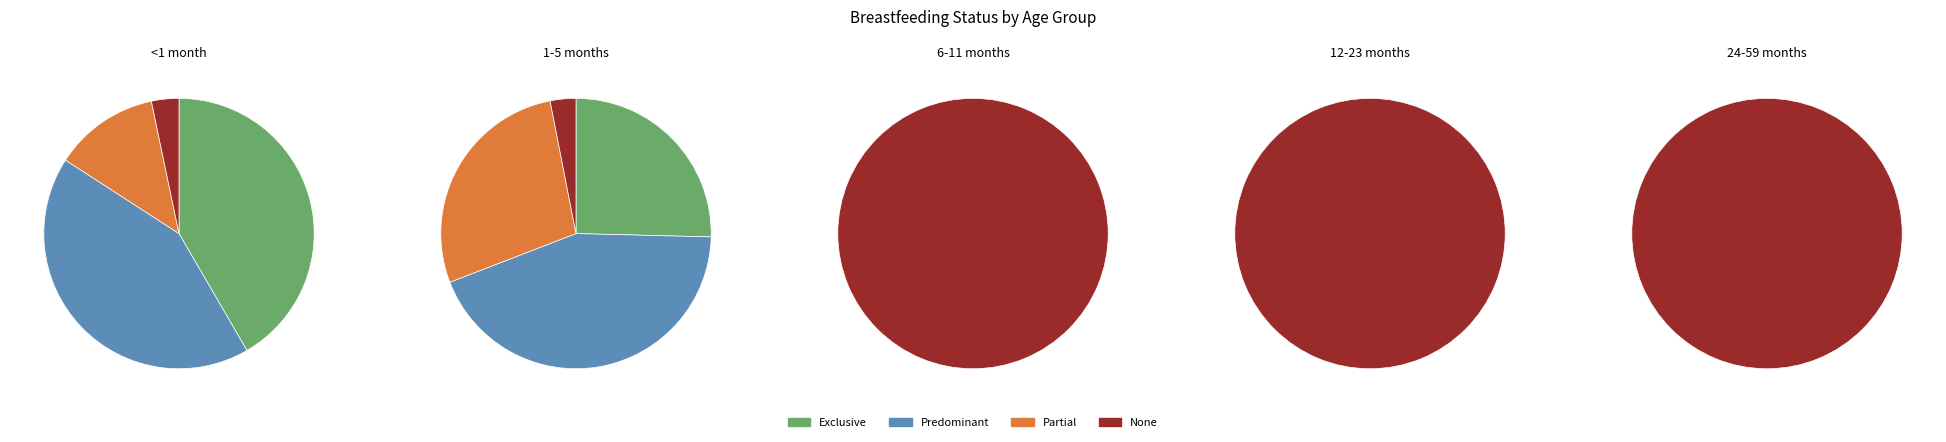

Which series changed the most between <1 month and 1-5 months?

Exclusive